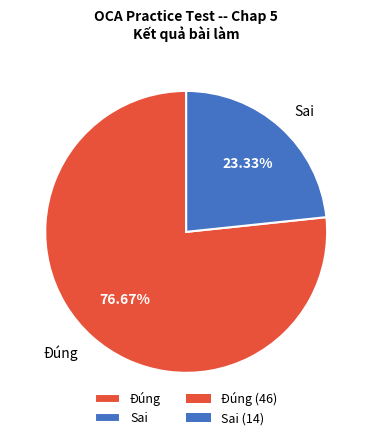

Approximately how many times larger is the value at Đúng compared to Sai?

3.3